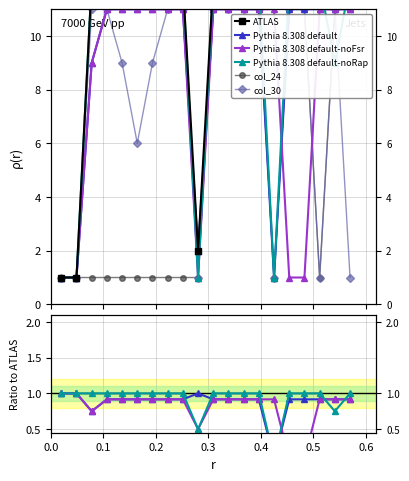

What is the highest value of the col_24 series?

11.0